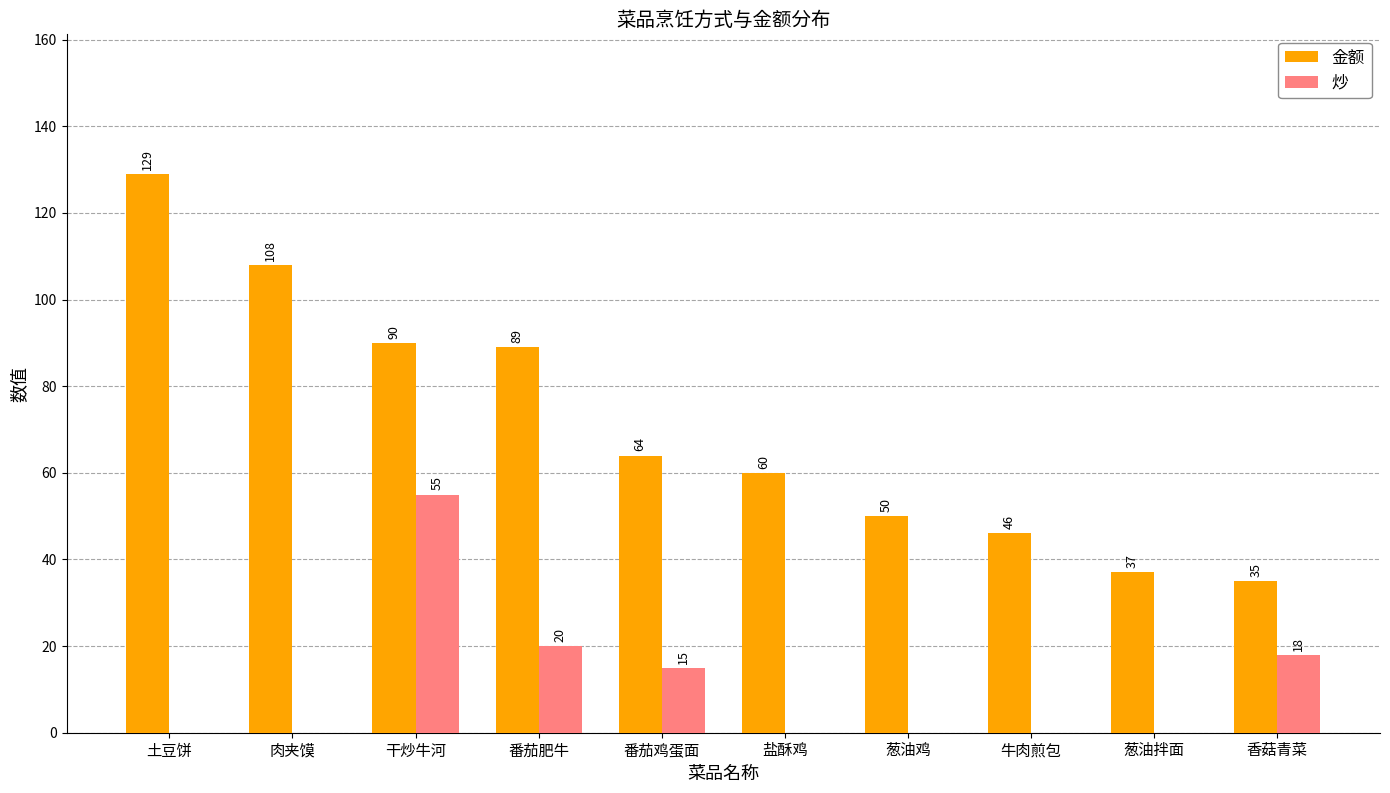

What are all the series names shown in the legend?

金额, 炒